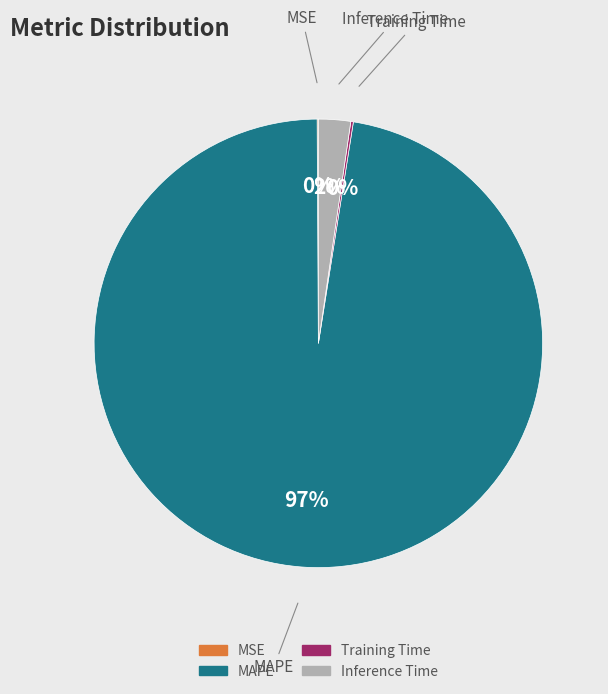

Between MAPE and Inference Time, which is larger?

MAPE